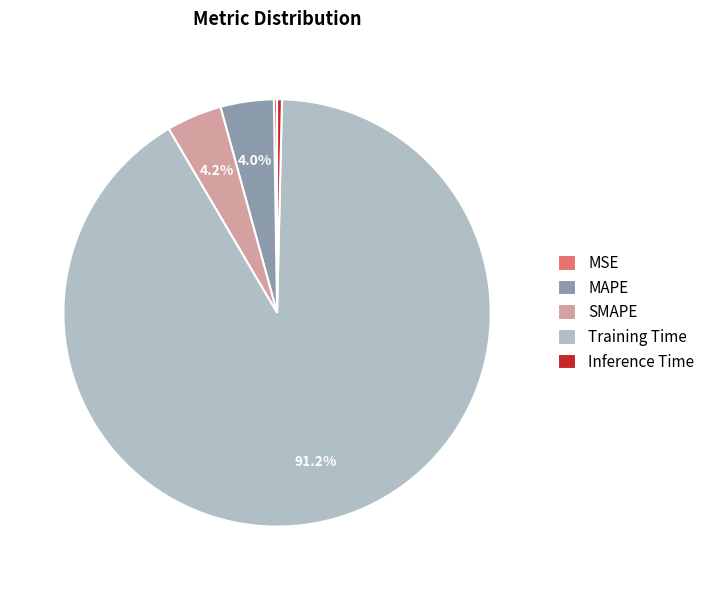

The SMAPE slice represents 4% of the pie. True or false?

True